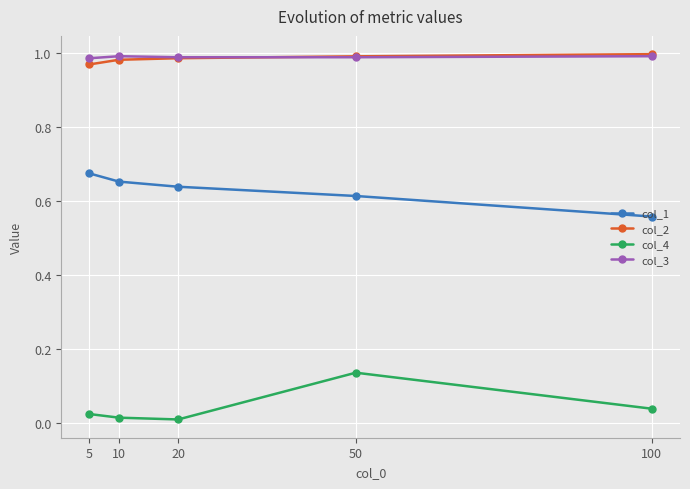

Is the value of col_2 at 100 greater than the value of col_1 at 10?

Yes